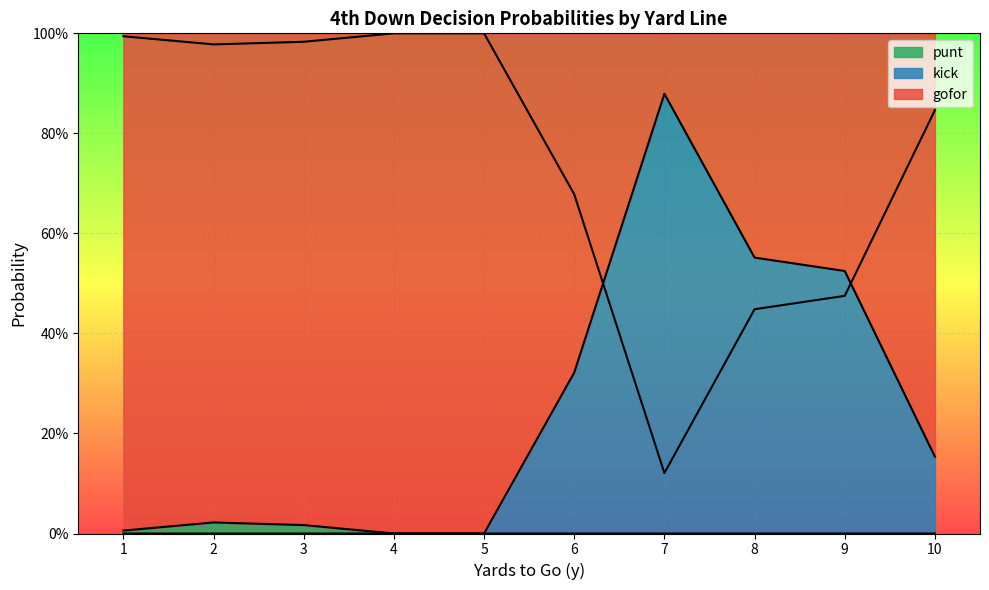

Between 6 and 7, which is larger?

6